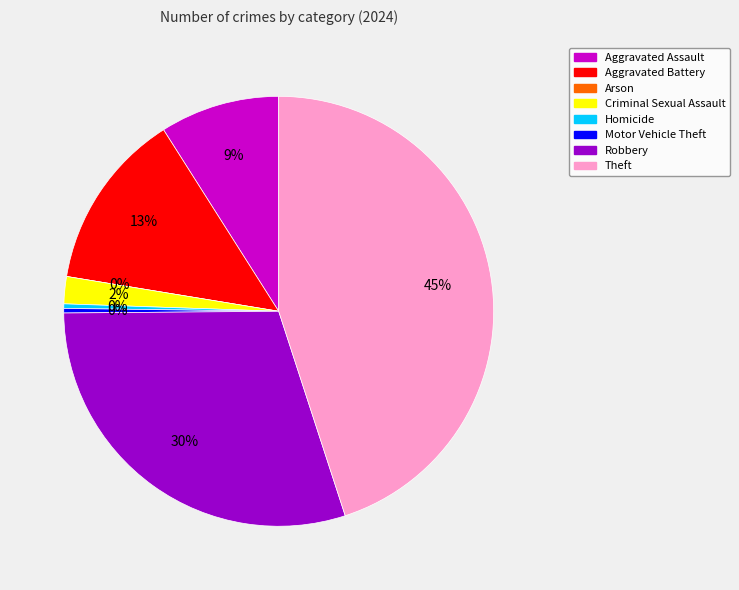

Does Criminal Sexual Assault account for over 50% of the chart?

No